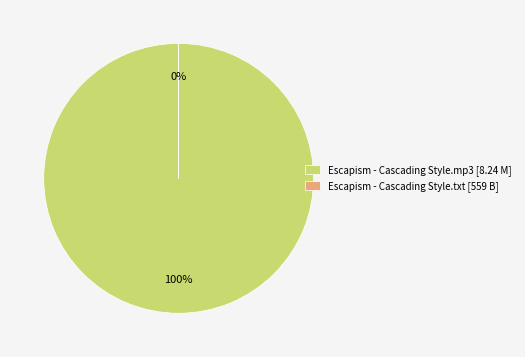

To the nearest percent, what is the combined percentage of Escapism - Cascading Style.mp3 and Escapism - Cascading Style.txt?

100%